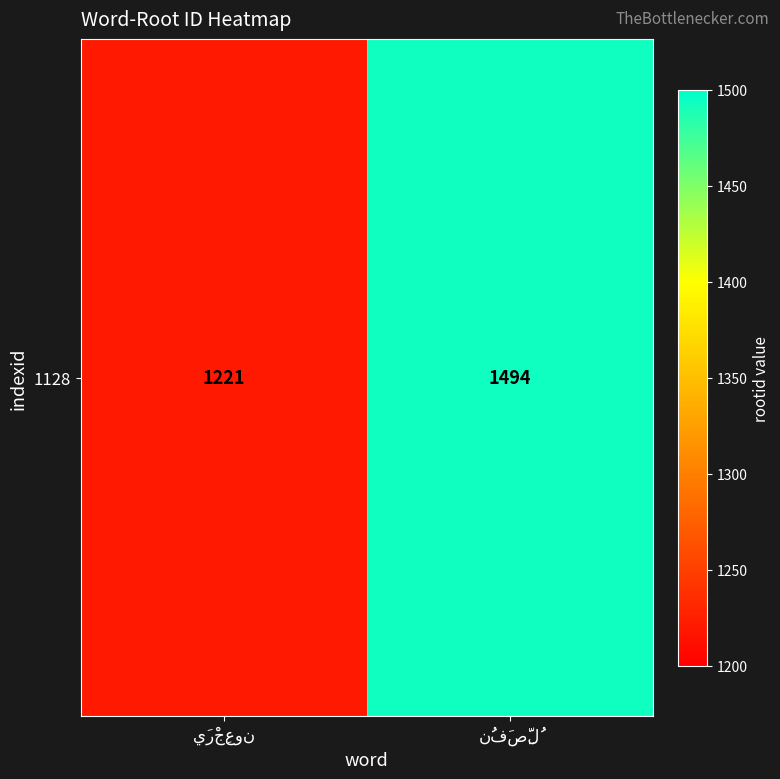

What is the average value?

1358